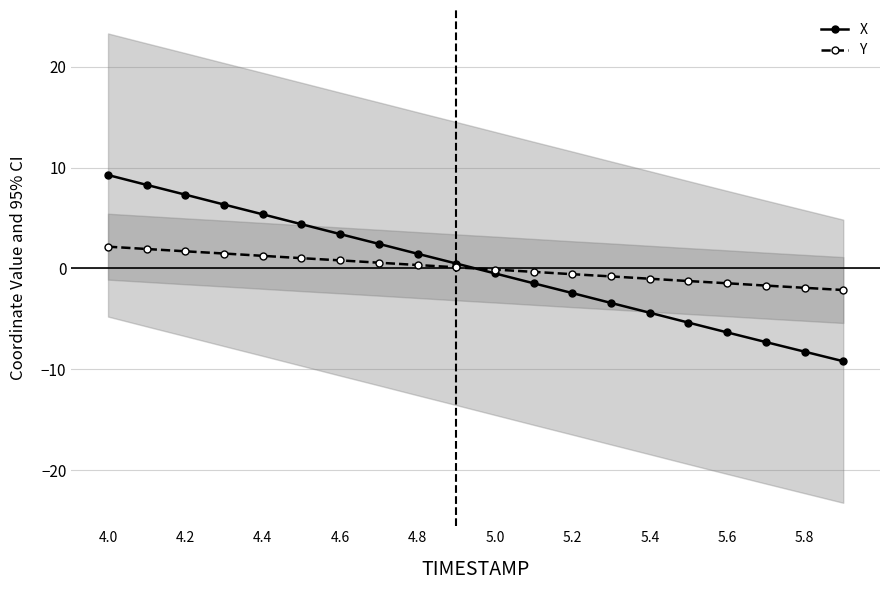

Which series has the largest range (max minus min)?

X